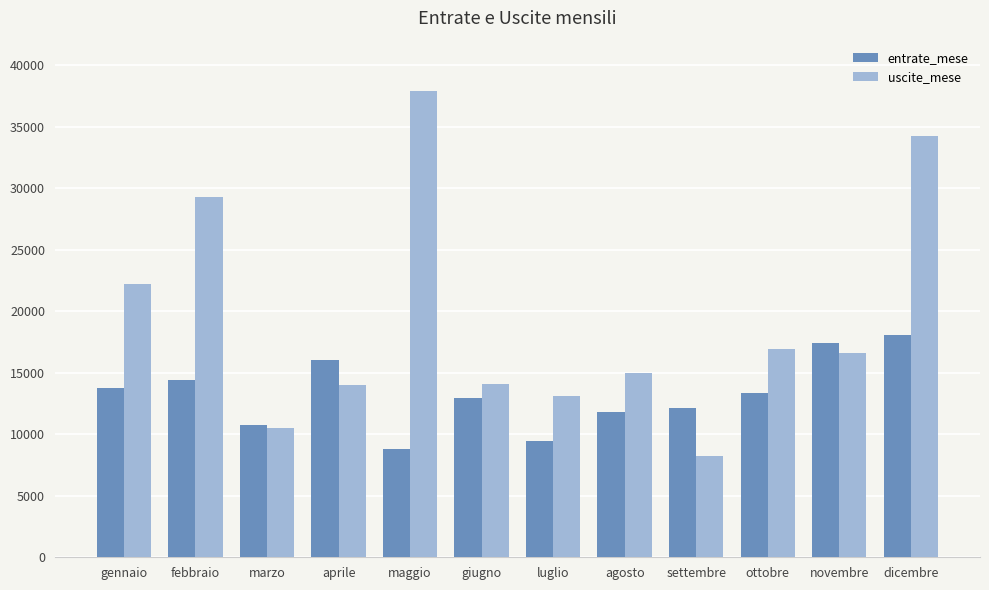

How many series are shown in this chart?

2